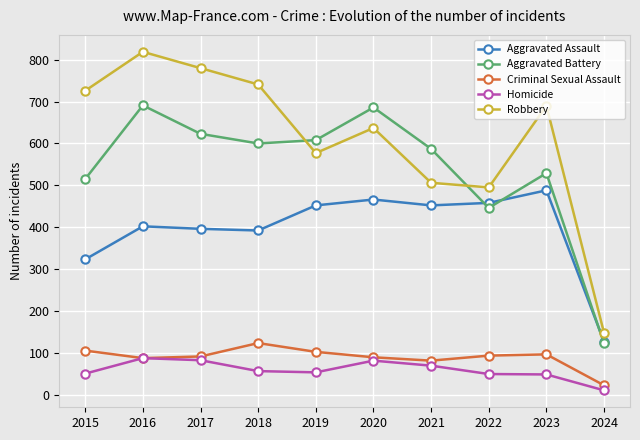

How many intersections are there between Robbery and Aggravated Battery?

2